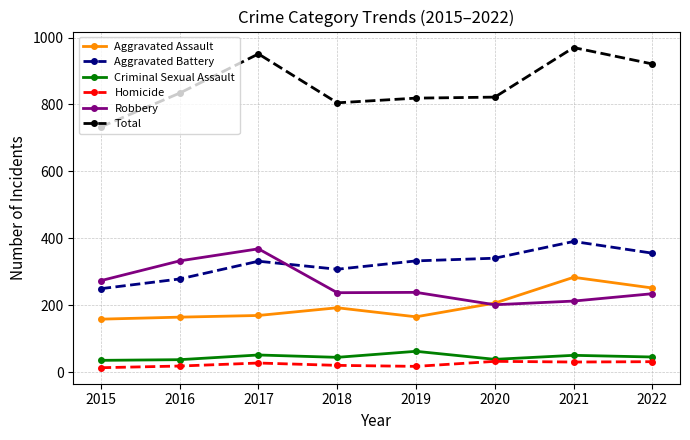

List the series in order of their peak value, highest first.

Total, Aggravated Battery, Robbery, Aggravated Assault, Criminal Sexual Assault, Homicide